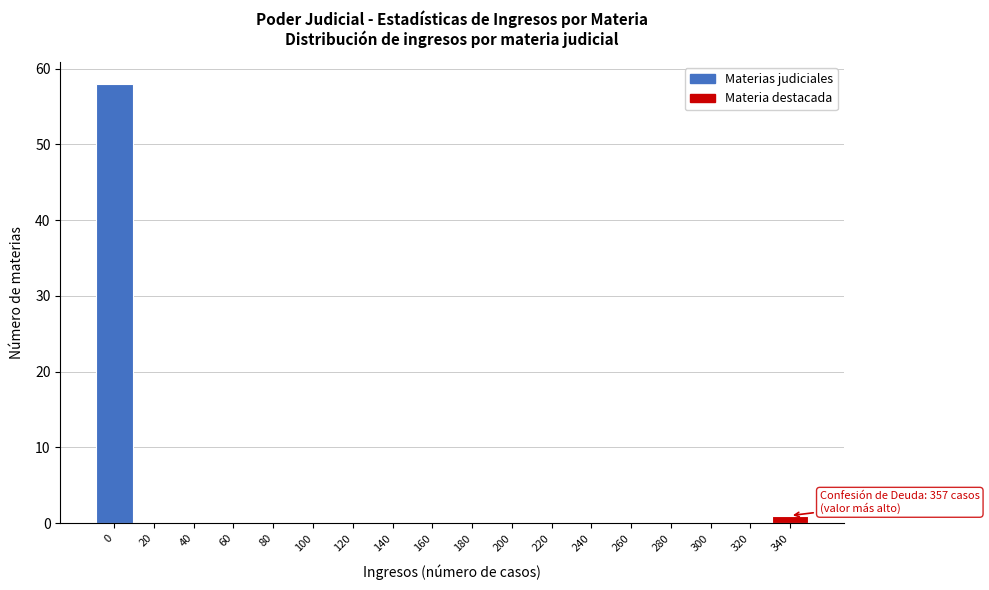

Reading left to right, list all the values displayed in this chart.

0=58	20=0	40=0	60=0	80=0	100=0	120=0	140=0	160=0	180=0	200=0	220=0	240=0	260=0	280=0	300=0	320=0	340=1